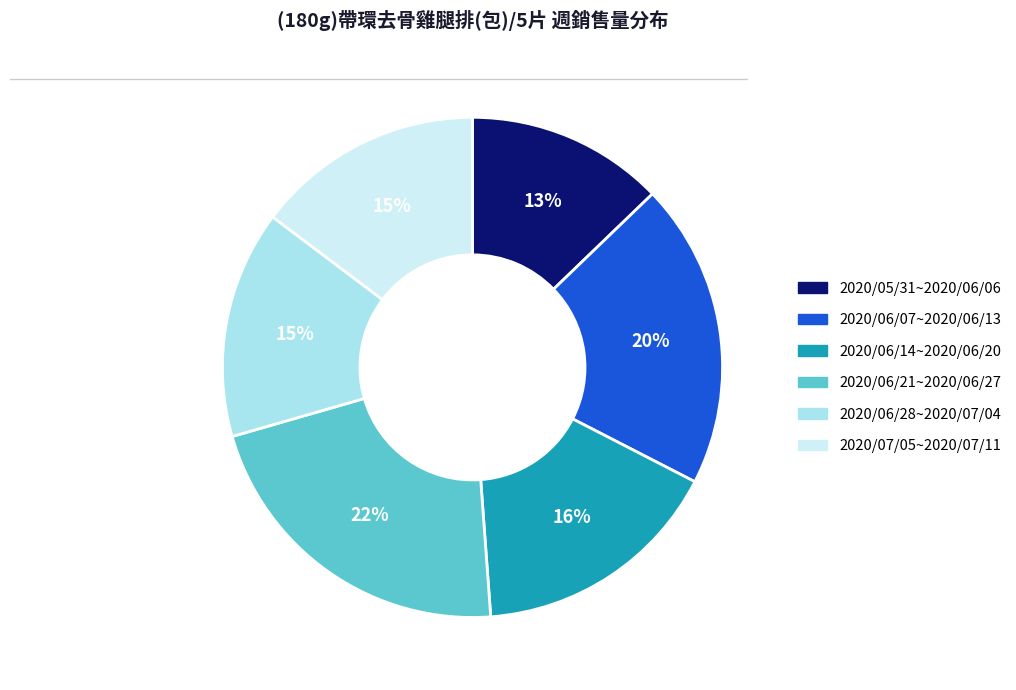

What percentage is the 2020/06/21~2020/06/27 slice, to the nearest percent?

22%